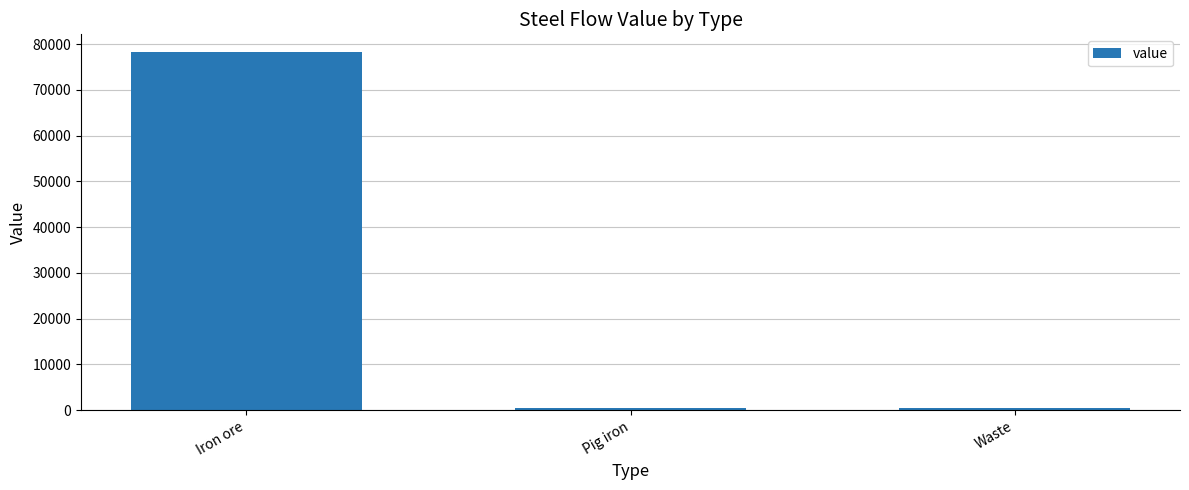

What is the change in value from Iron ore to Waste?

-77757.4